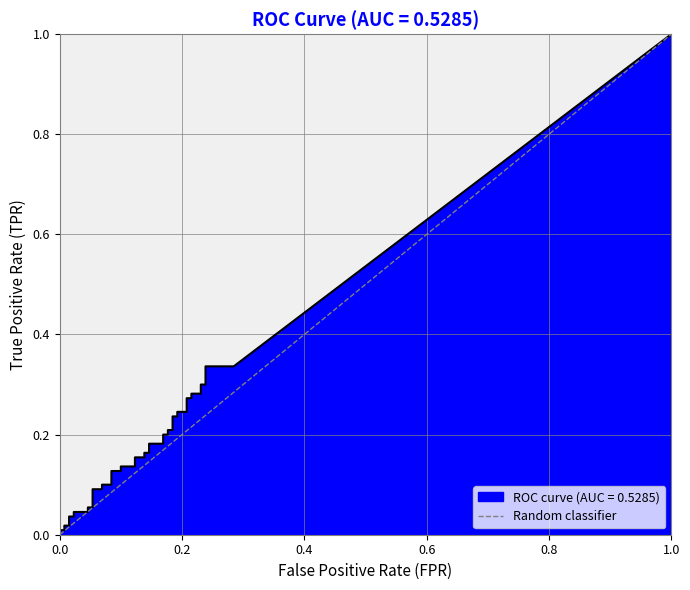

How many distinct data groups are displayed?

1